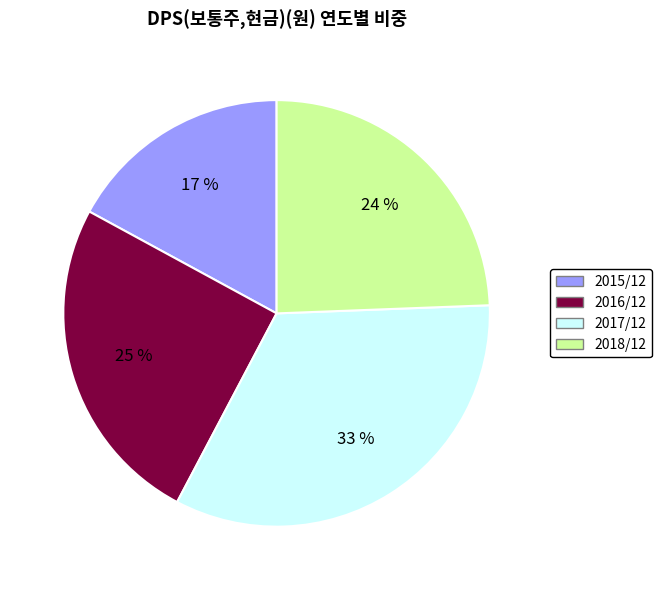

Count the number of slices in the pie.

4